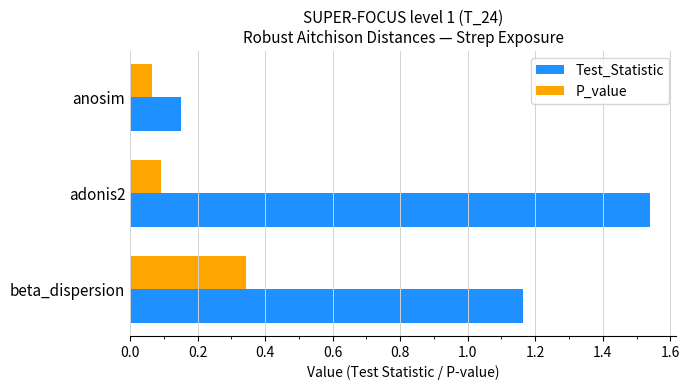

At which category is the sum across all series the highest?

adonis2